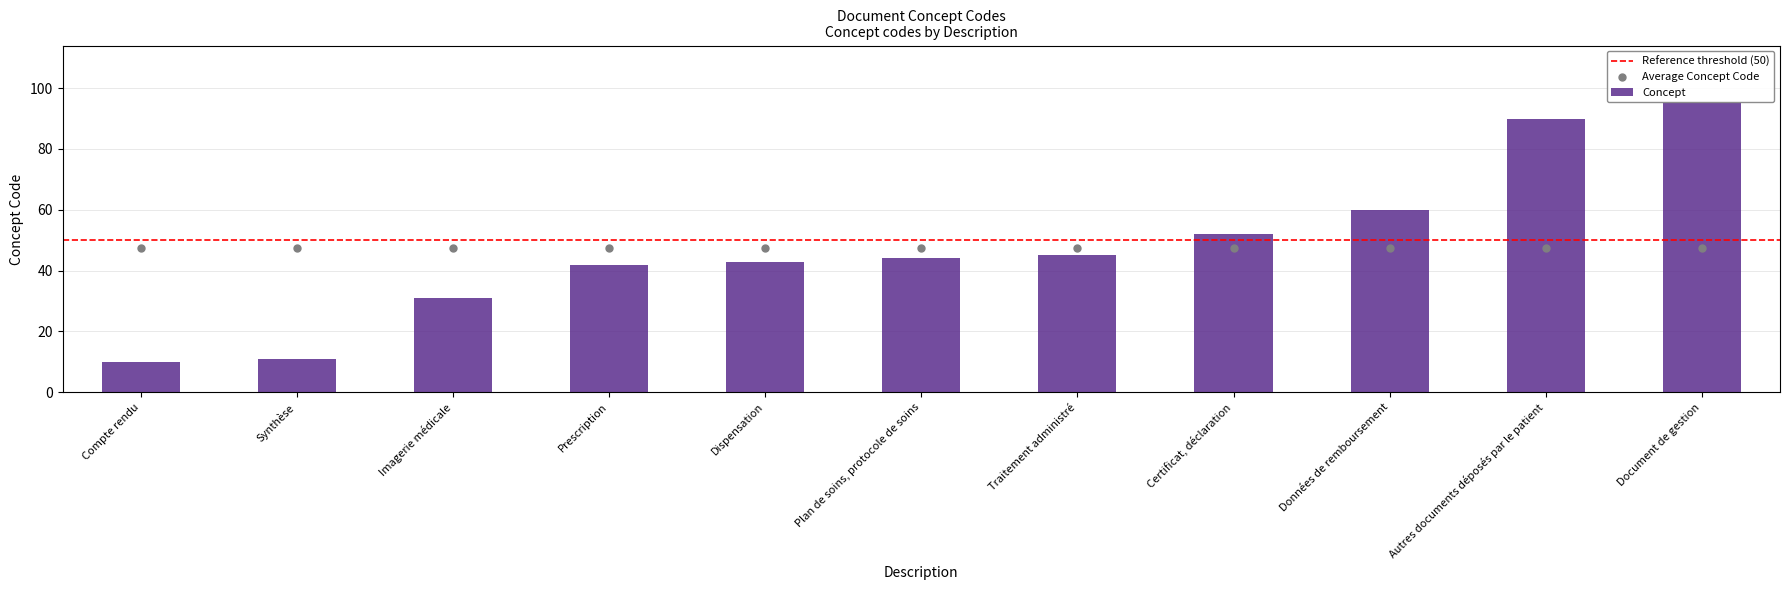

What is the change in value from Prescription to Dispensation?

+1